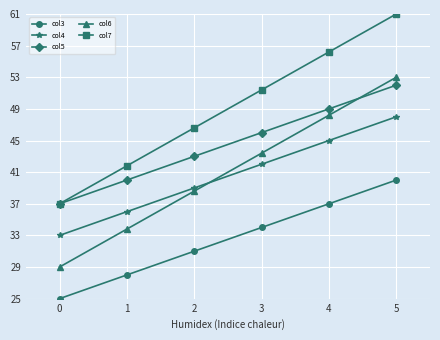

What are all the series names shown in the legend?

col3, col4, col5, col6, col7